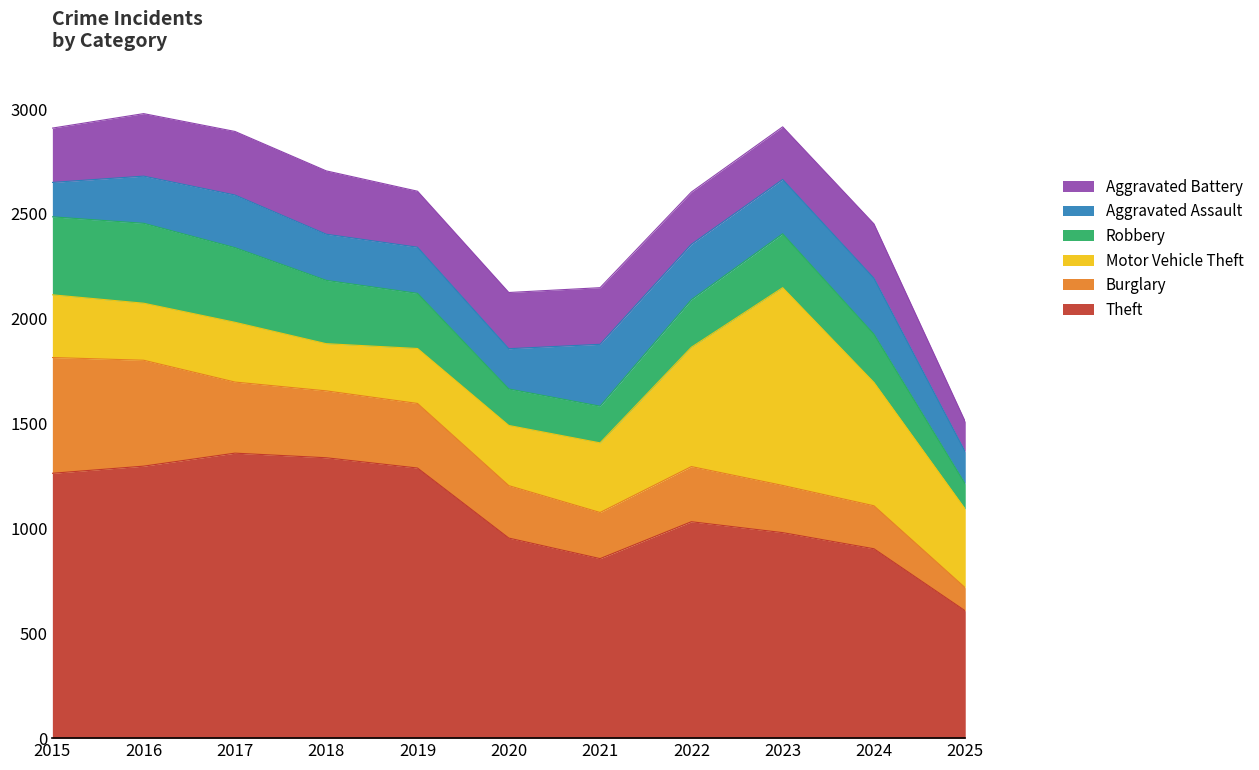

At which category is the sum across all series the highest?

2016